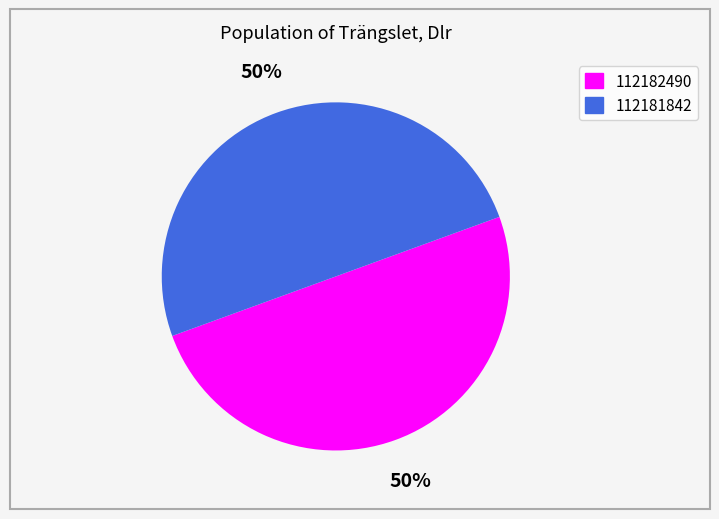

True or false: 112182490 accounts for 64% of the total.

False